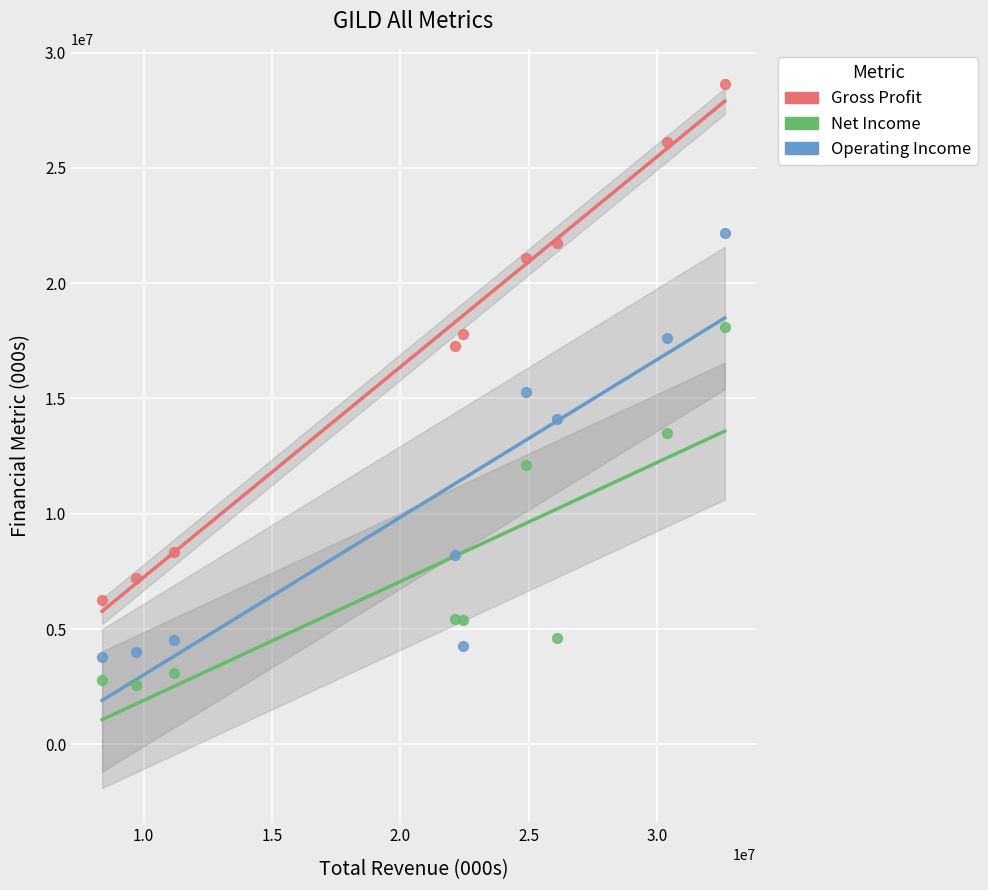

Which series reaches the maximum Y coordinate?

Gross Profit